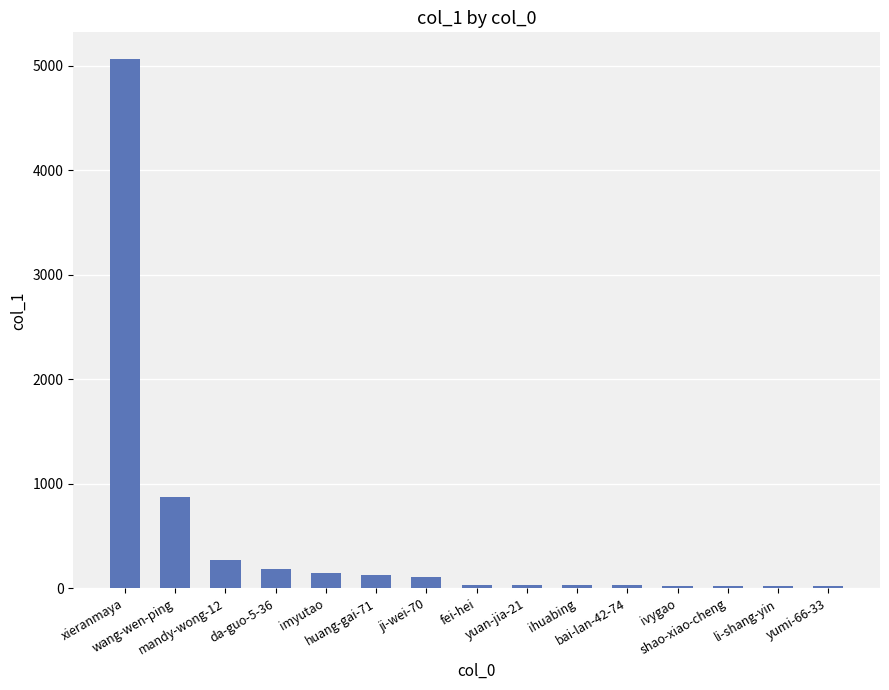

What is the difference between the values at shao-xiao-cheng and ihuabing?

9